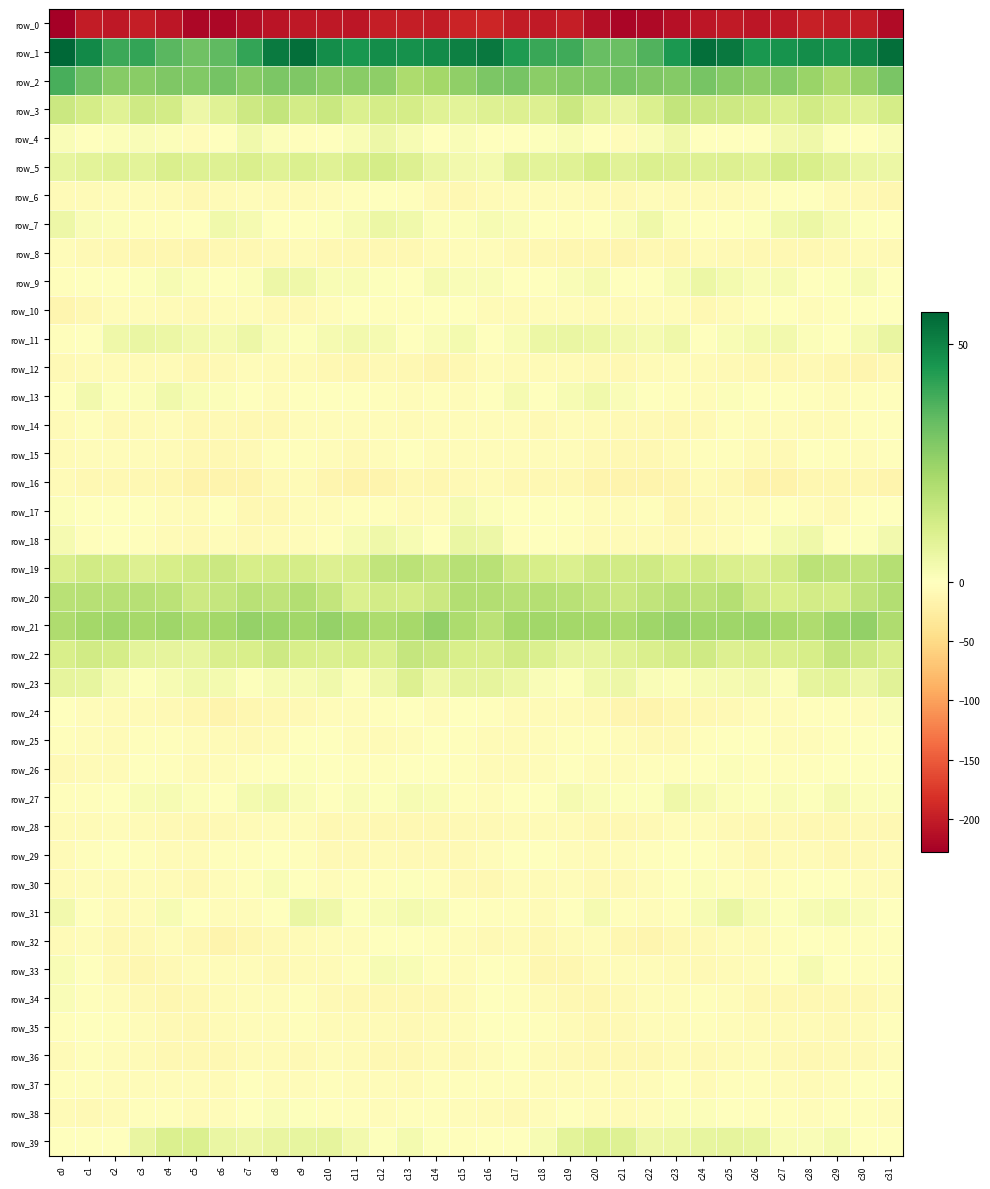

How many series are shown in this chart?

40